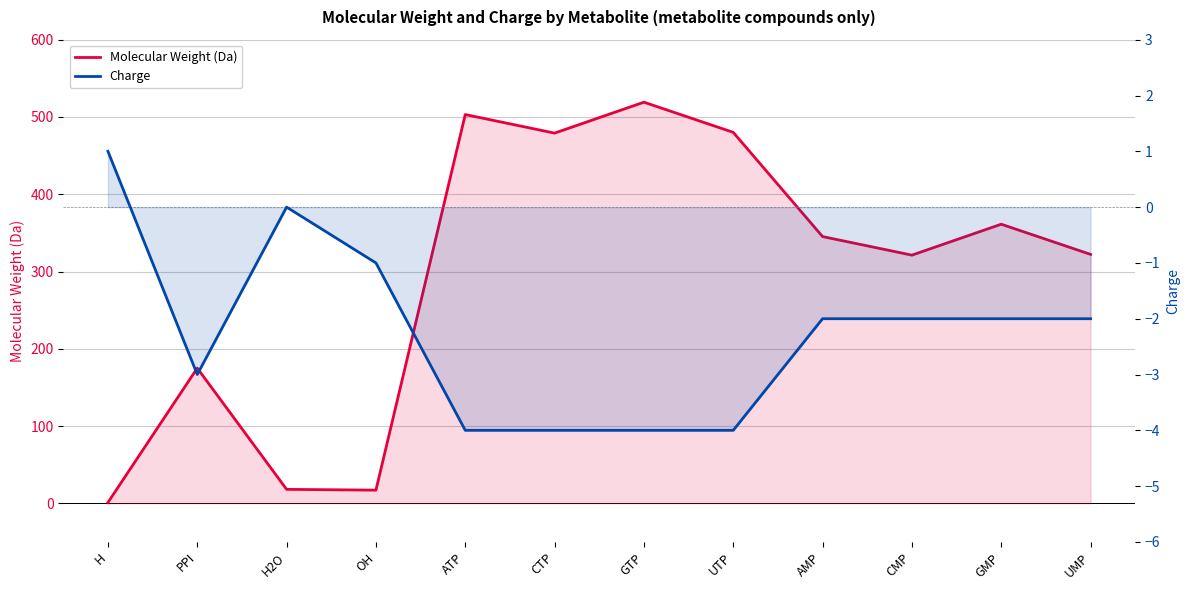

What are all the series names shown in the legend?

Molecular Weight (Da), Charge